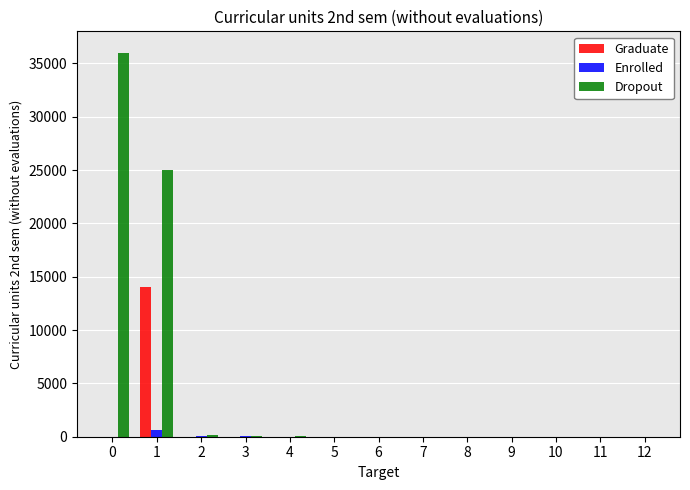

What is the maximum value shown in the chart?

36000